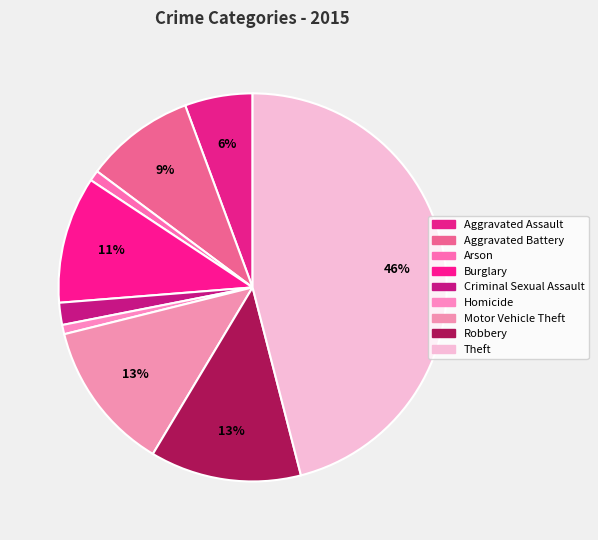

What percentage do Burglary and Aggravated Battery together represent?

19.7%